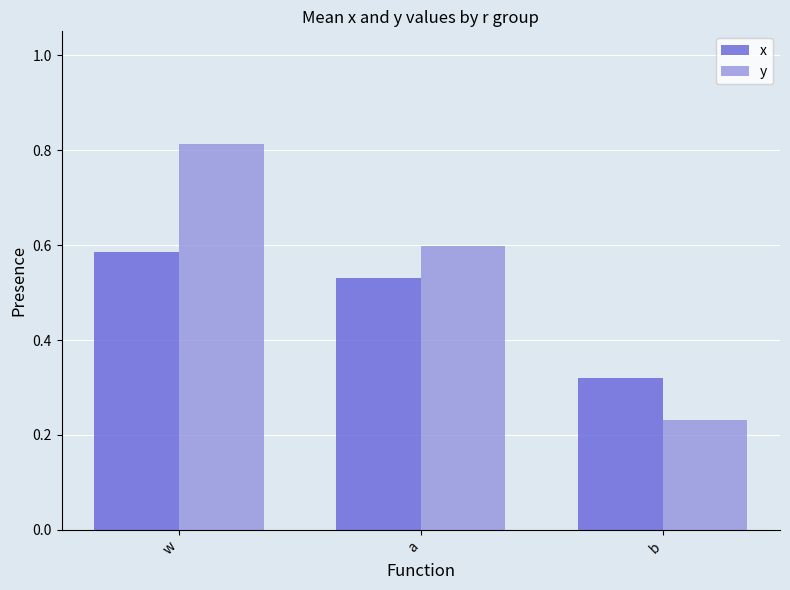

Which series changed the most between a and b?

y